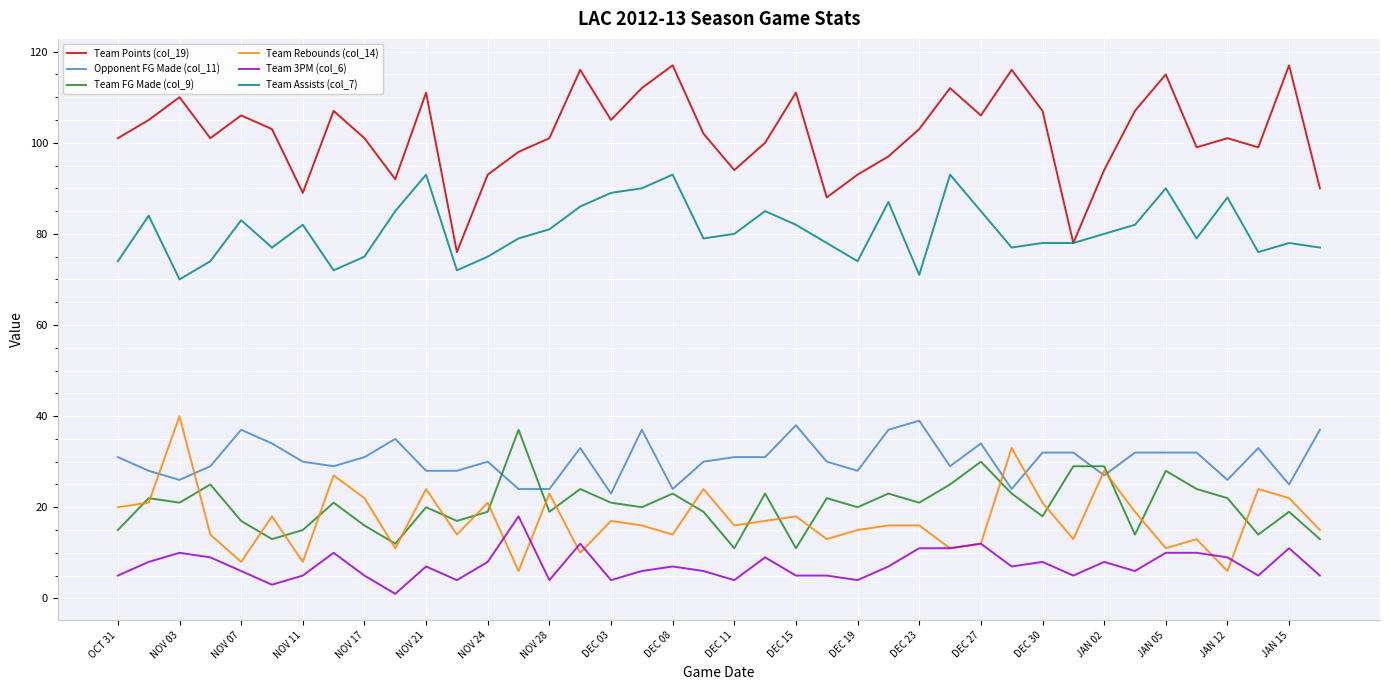

What is the greatest value displayed?

117